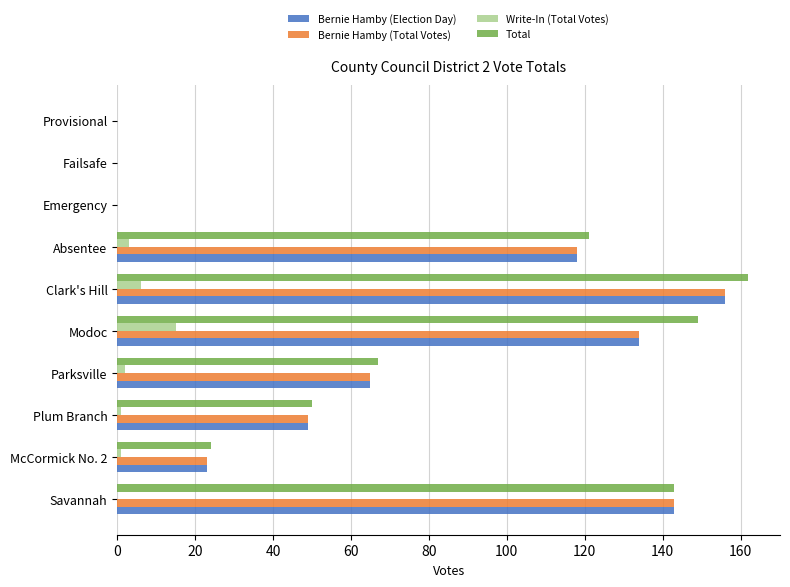

Count the number of data series in this chart.

4